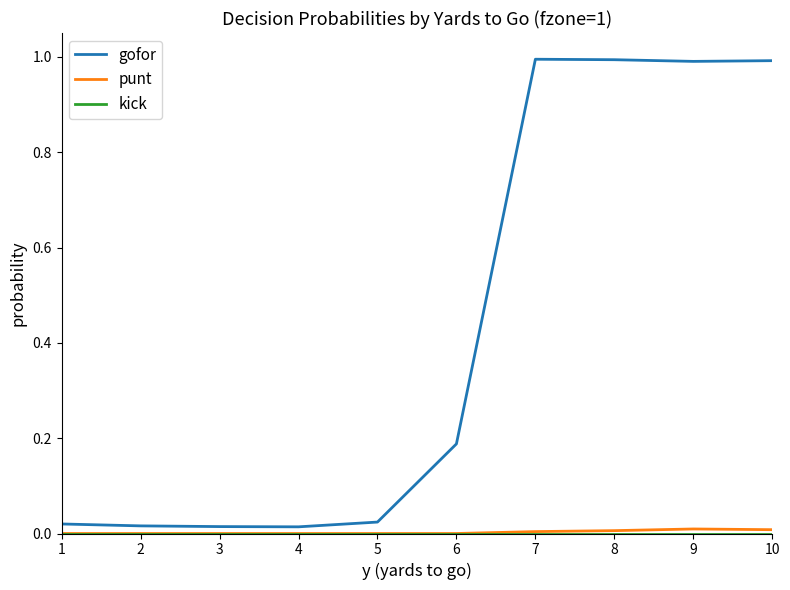

The value of gofor at 3 is 0.0. True or false?

True